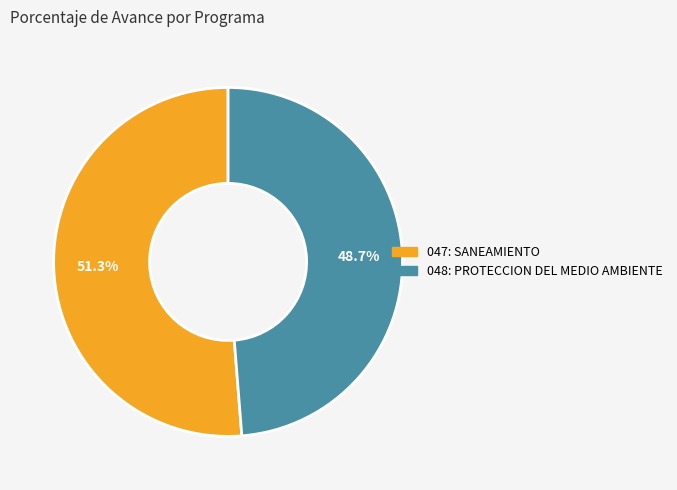

Approximately how many times larger is the value at 047: SANEAMIENTO compared to 048: PROTECCION DEL MEDIO AMBIENTE?

1.1